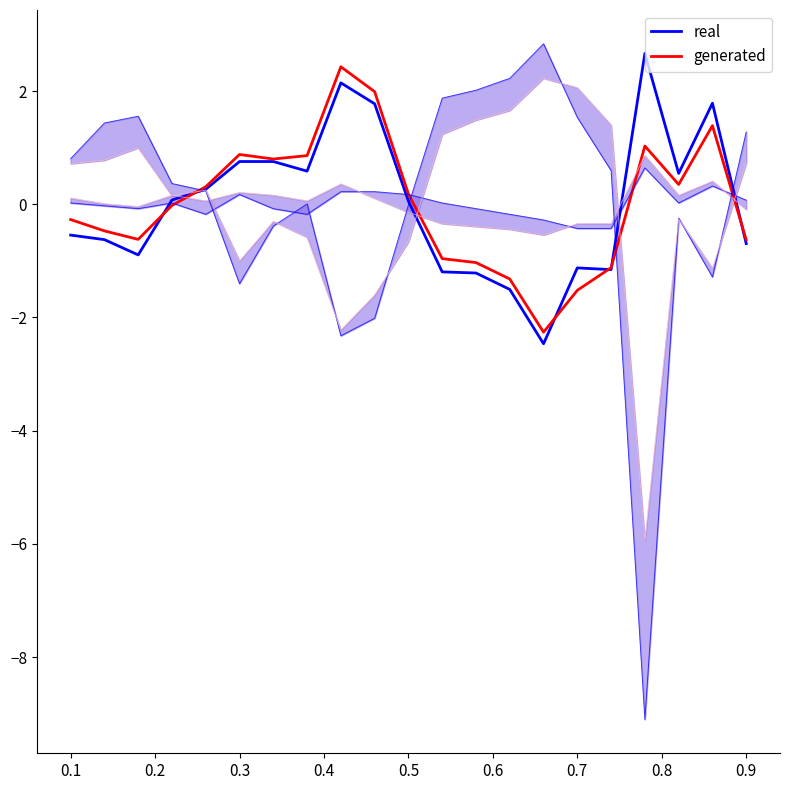

Where is real nearest to the value 0?

0.5